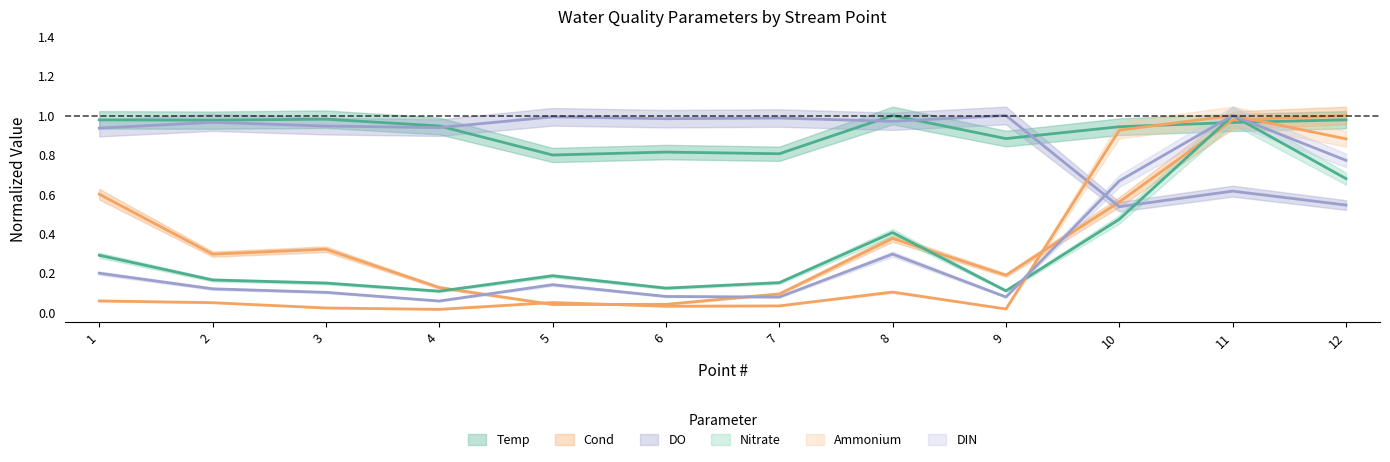

Rank the series at 12 from lowest to highest value.

DO, Nitrate, DIN, Ammonium, Temp, Cond